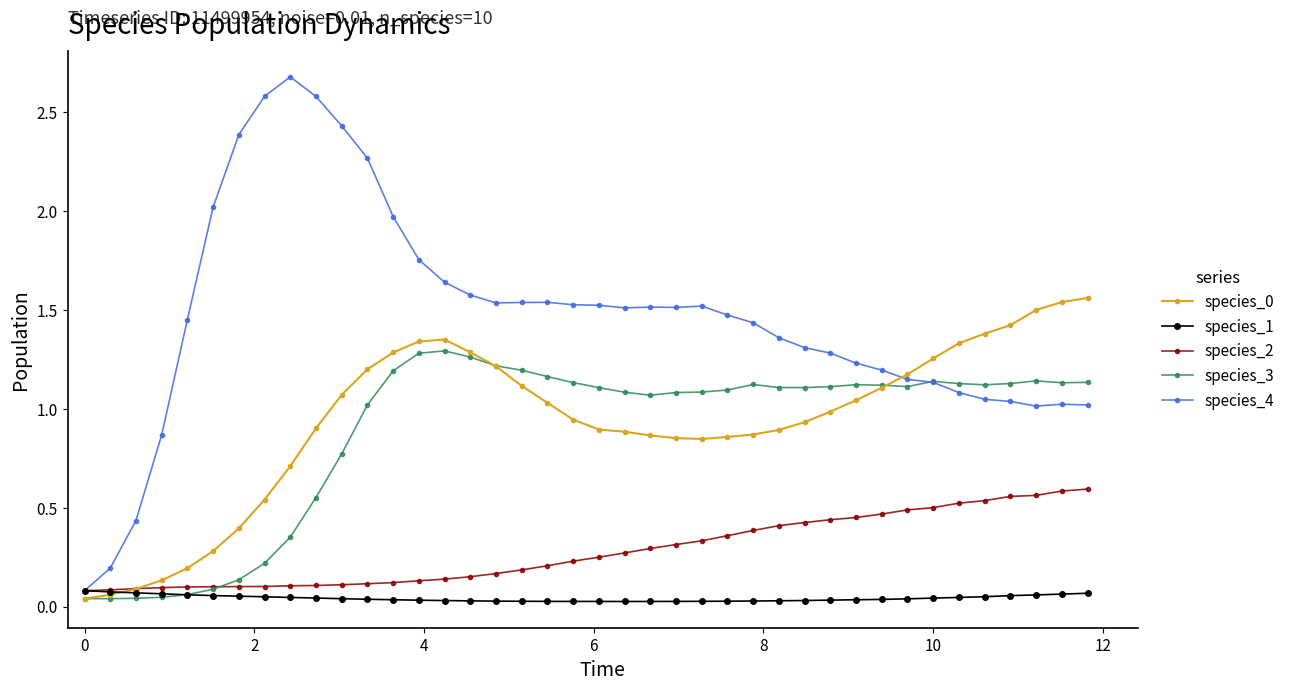

Which series has the largest total across all categories?

species_4